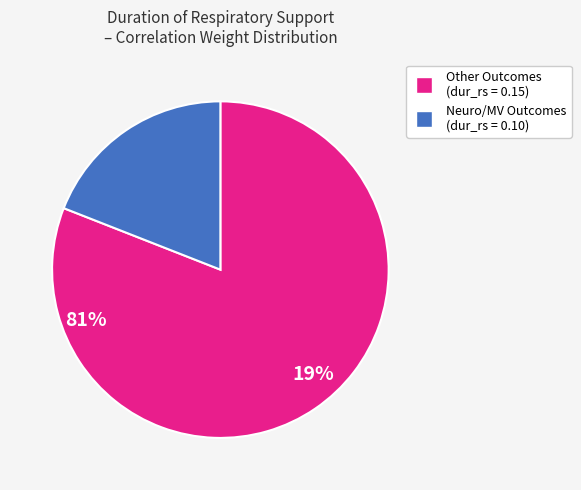

Is there a majority slice in this chart?

Yes